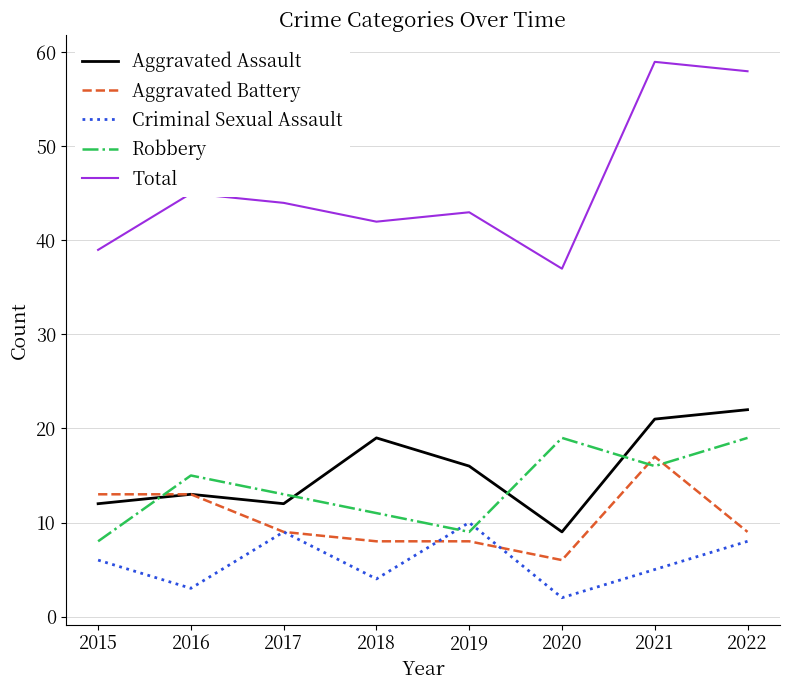

What is the average value of the Aggravated Assault series?

16